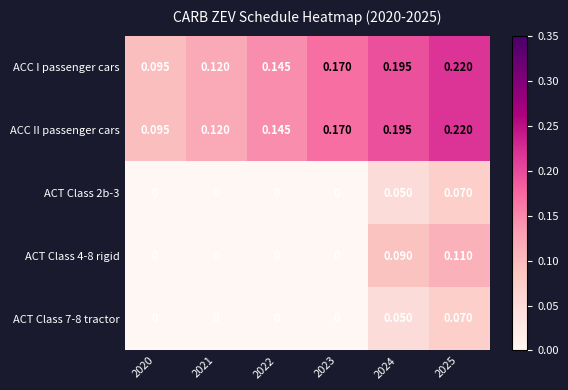

Count the number of data series in this chart.

5